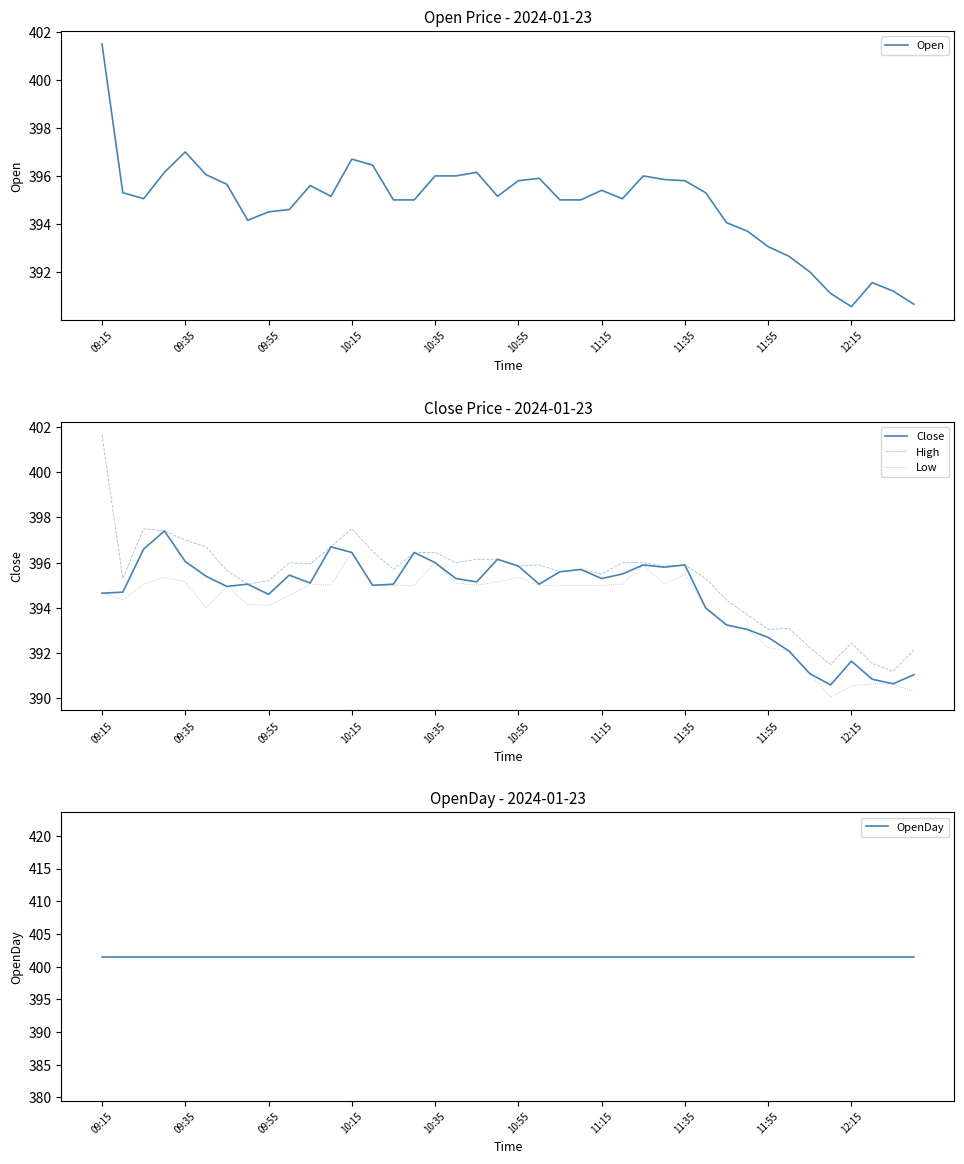

The value of Low at 34 is 391.1. True or false?

True